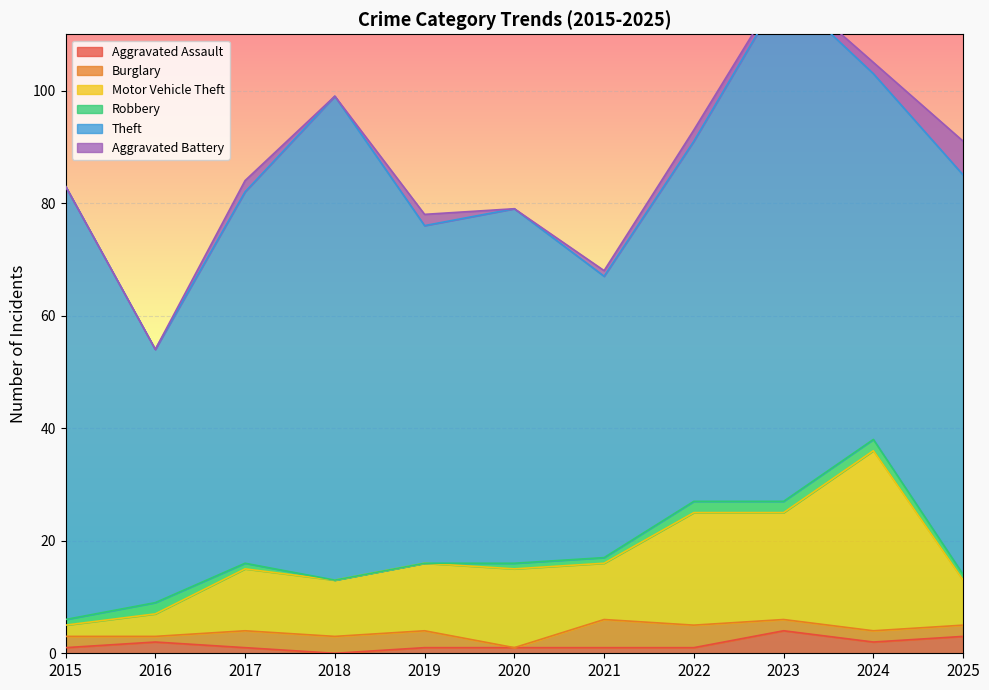

At which label does Motor Vehicle Theft reach its minimum?

2015